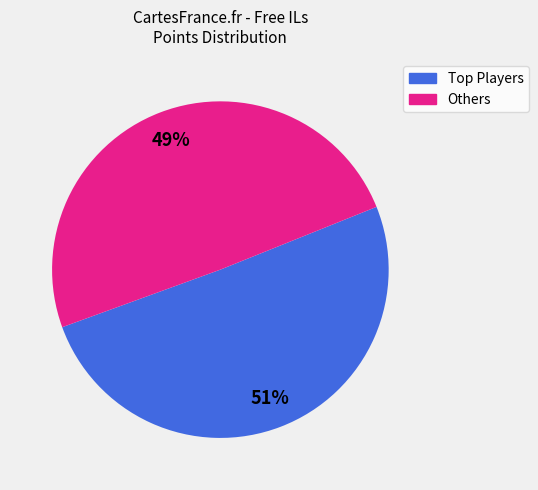

Does any single category account for the majority?

Yes